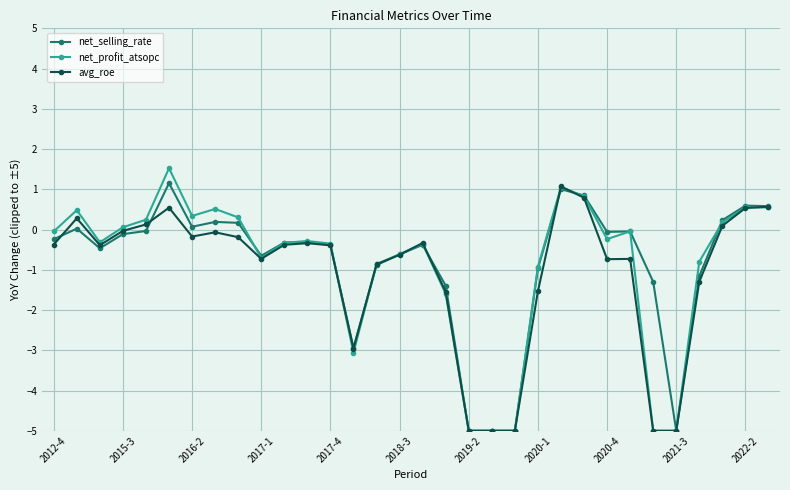

At how many categories does at least one series exceed -4?

28